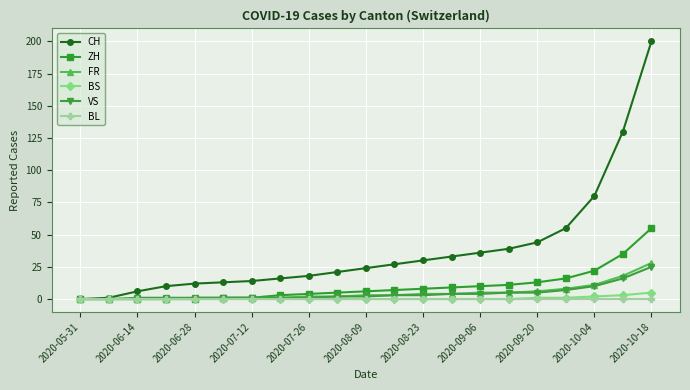

What is the highest value of the FR series?

28